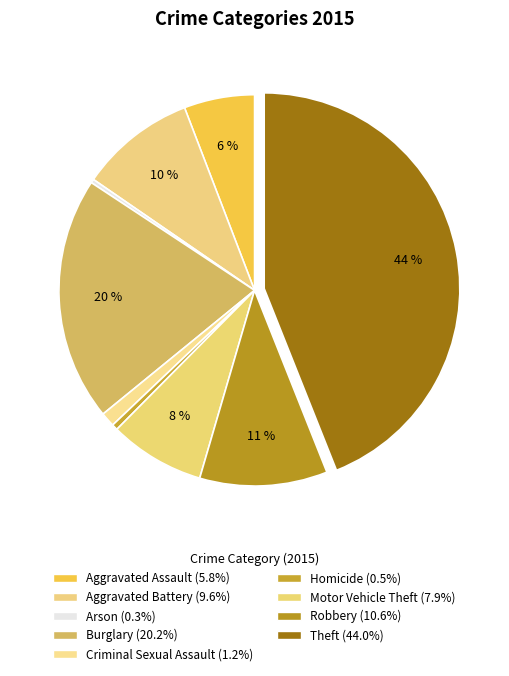

Count the number of slices in the pie.

9